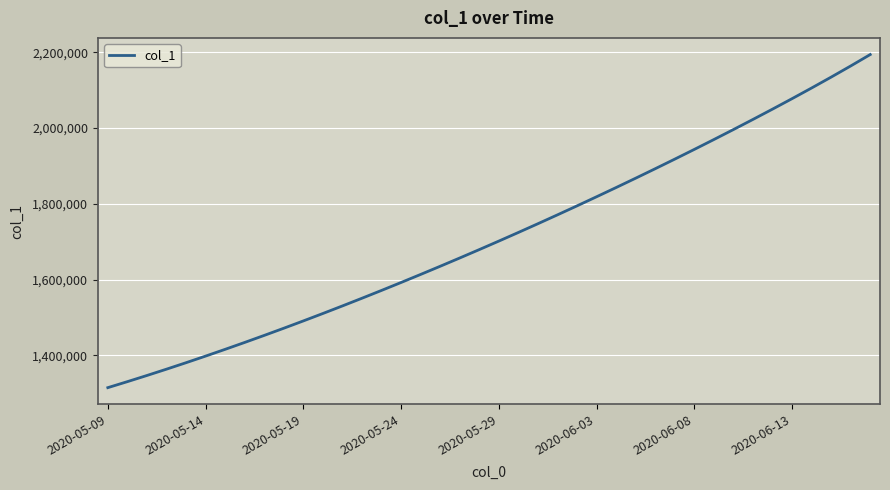

What is the average value?

1712140.6